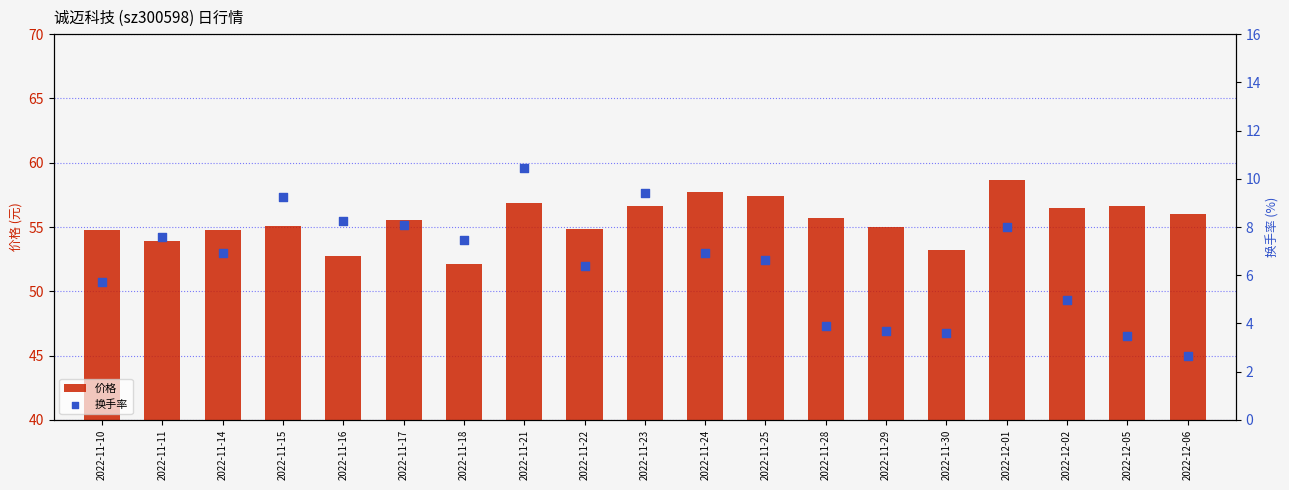

What is the total value across all series at 2022-11-11?

61.5